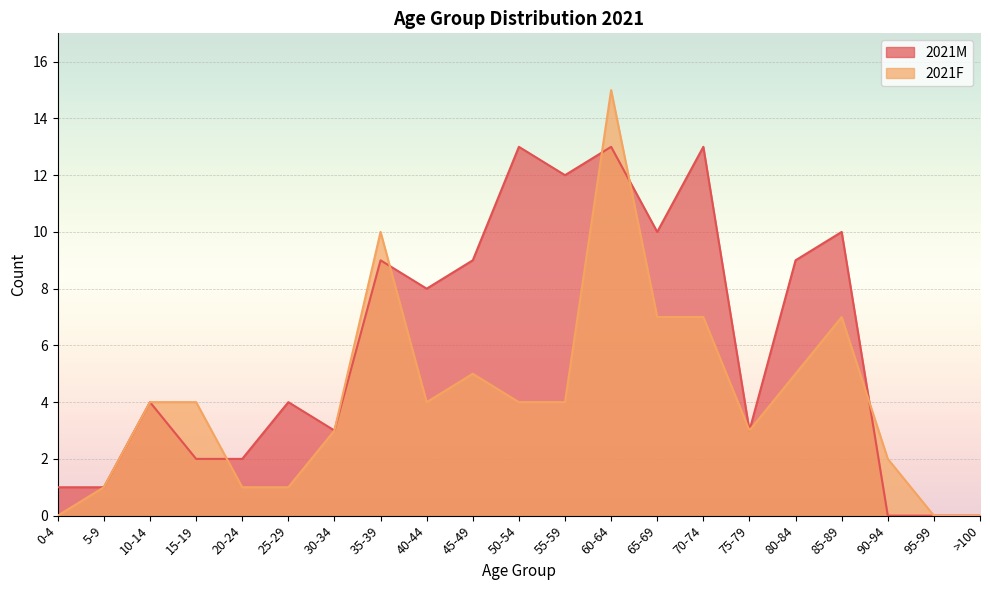

List the series in order of their peak value, highest first.

2021F, 2021M